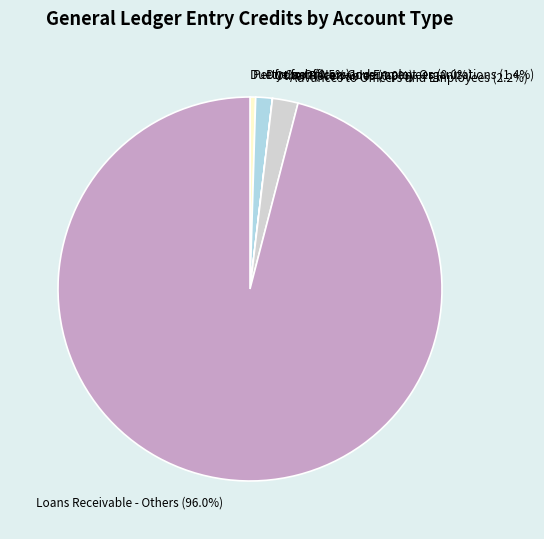

Is the sum of Due from Non-Government Organizations (1.4%) and Advances to Officers and Employees (2.2%) greater than half?

No